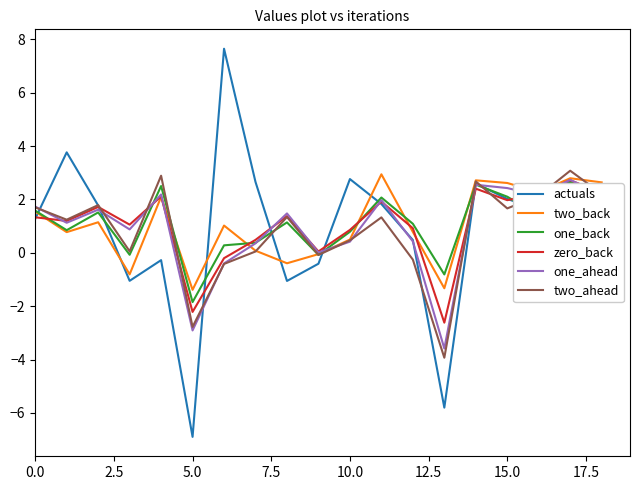

Which series has the widest spread of values?

actuals